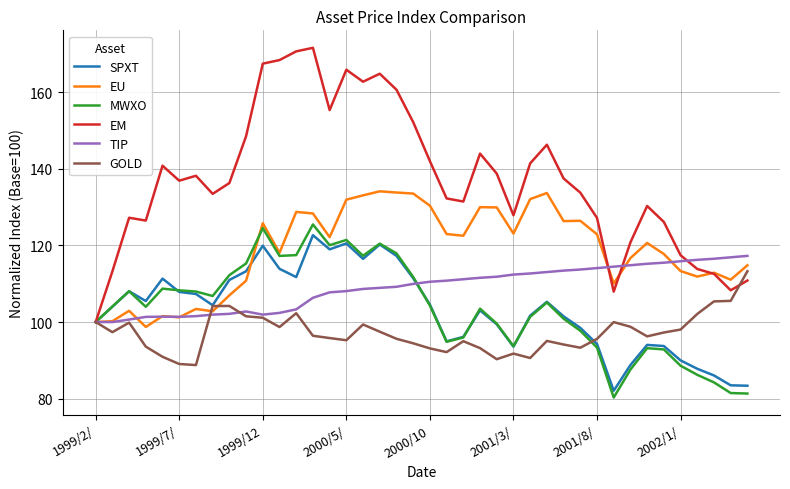

What is the minimum value shown in the chart?

80.3